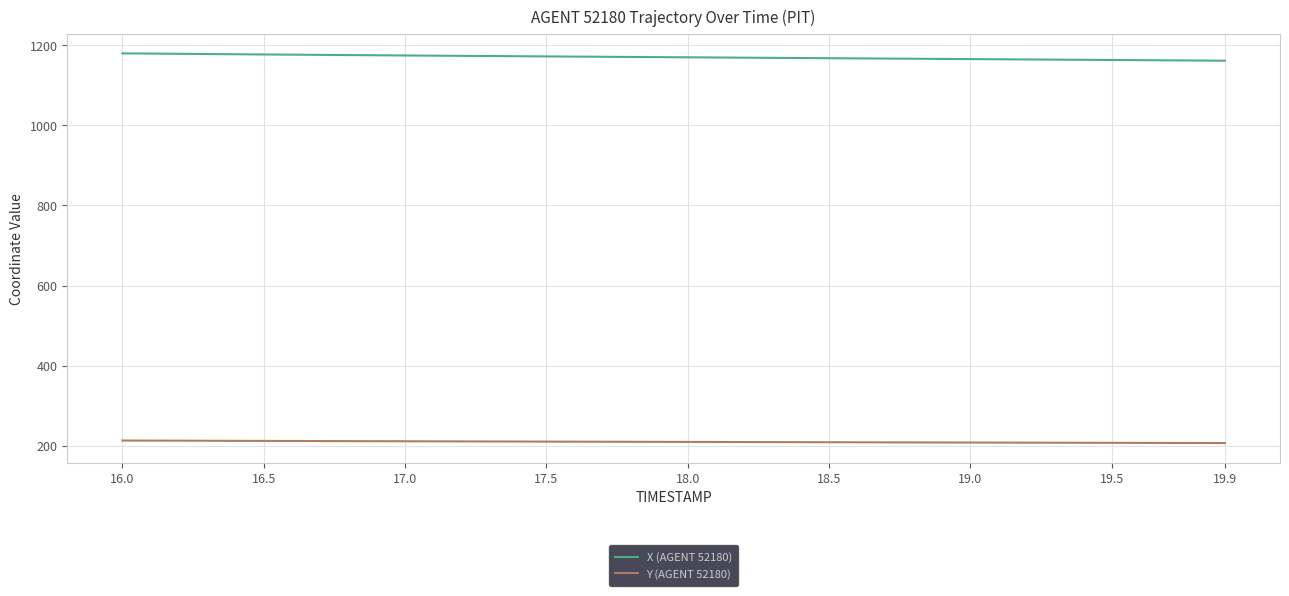

What is the sum of all Y (AGENT 52180) values?

8377.8